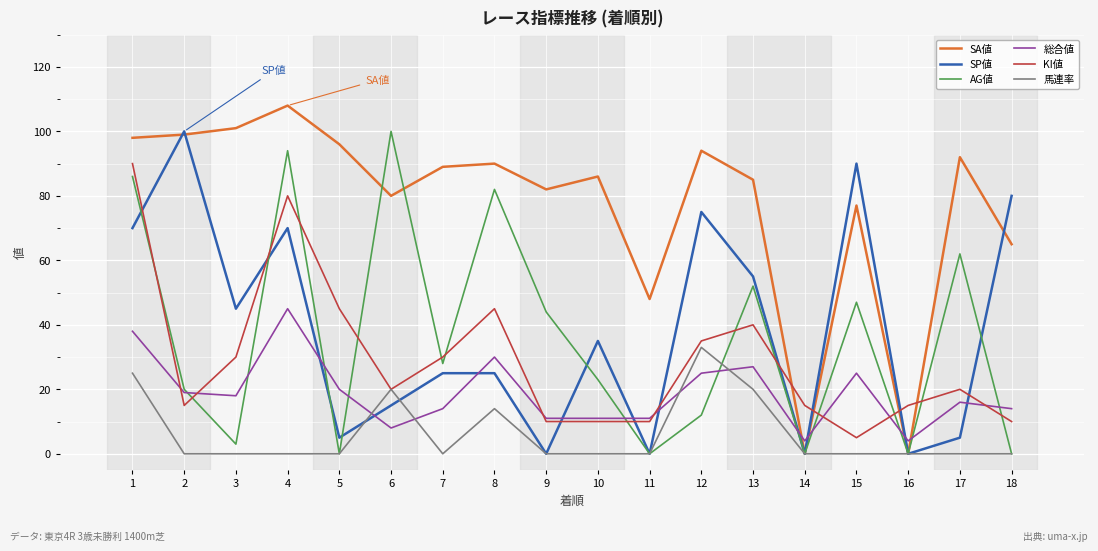

Which series changed the most between 1 and 6?

KI値